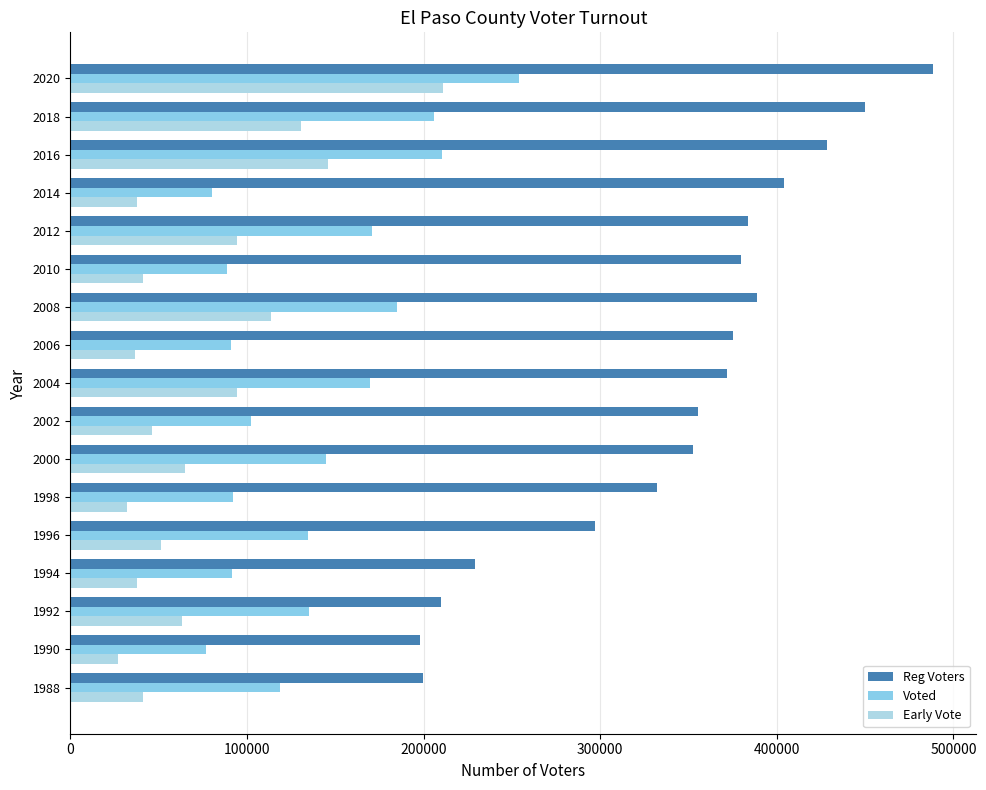

How many data points does each series have?

17